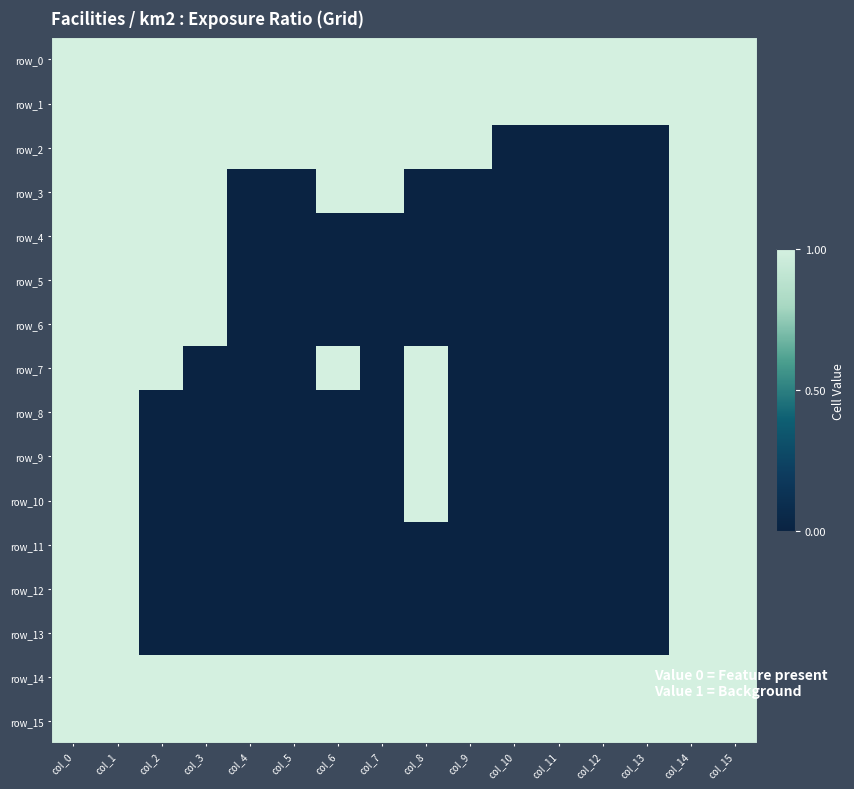

Reading left to right, list all the values displayed in this chart.

row_0: 1	1	1	1	1	1	1	1	1	1	1	1	1	1	1	1
row_1: 1	1	1	1	1	1	1	1	1	1	1	1	1	1	1	1
row_2: 1	1	1	1	1	1	1	1	1	1	0	0	0	0	1	1
row_3: 1	1	1	1	0	0	1	1	0	0	0	0	0	0	1	1
row_4: 1	1	1	1	0	0	0	0	0	0	0	0	0	0	1	1
row_5: 1	1	1	1	0	0	0	0	0	0	0	0	0	0	1	1
row_6: 1	1	1	1	0	0	0	0	0	0	0	0	0	0	1	1
row_7: 1	1	1	0	0	0	1	0	1	0	0	0	0	0	1	1
row_8: 1	1	0	0	0	0	0	0	1	0	0	0	0	0	1	1
row_9: 1	1	0	0	0	0	0	0	1	0	0	0	0	0	1	1
row_10: 1	1	0	0	0	0	0	0	1	0	0	0	0	0	1	1
row_11: 1	1	0	0	0	0	0	0	0	0	0	0	0	0	1	1
row_12: 1	1	0	0	0	0	0	0	0	0	0	0	0	0	1	1
row_13: 1	1	0	0	0	0	0	0	0	0	0	0	0	0	1	1
row_14: 1	1	1	1	1	1	1	1	1	1	1	1	1	1	1	1
row_15: 1	1	1	1	1	1	1	1	1	1	1	1	1	1	1	1